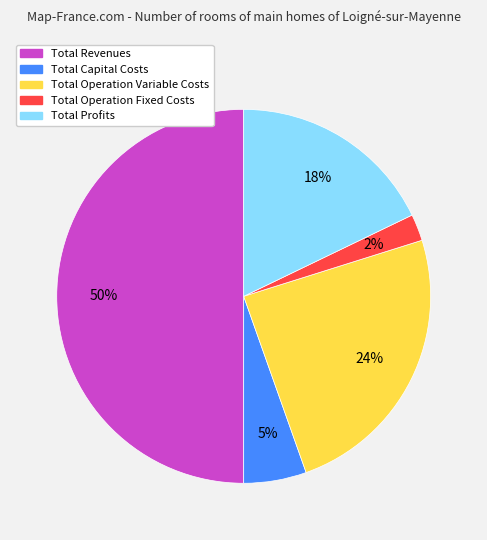

Is Total Operation Variable Costs the majority of the pie?

No